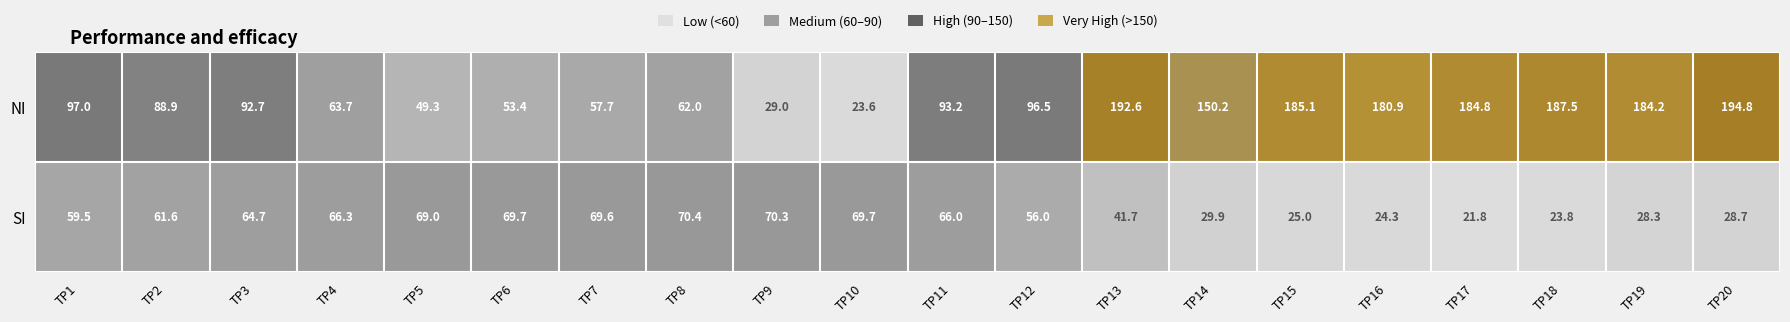

Which series changed the most between TP6 and TP9?

NI